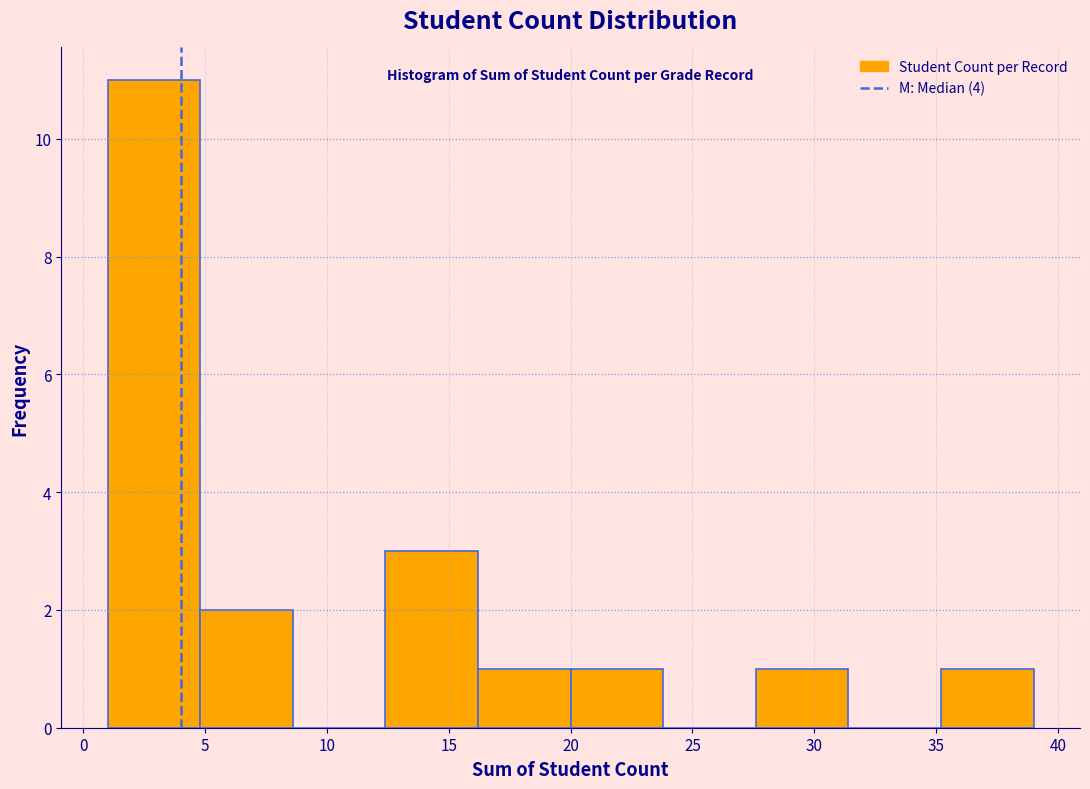

Over which range of the x-axis is the bar tallest?

1.0 to 4.8